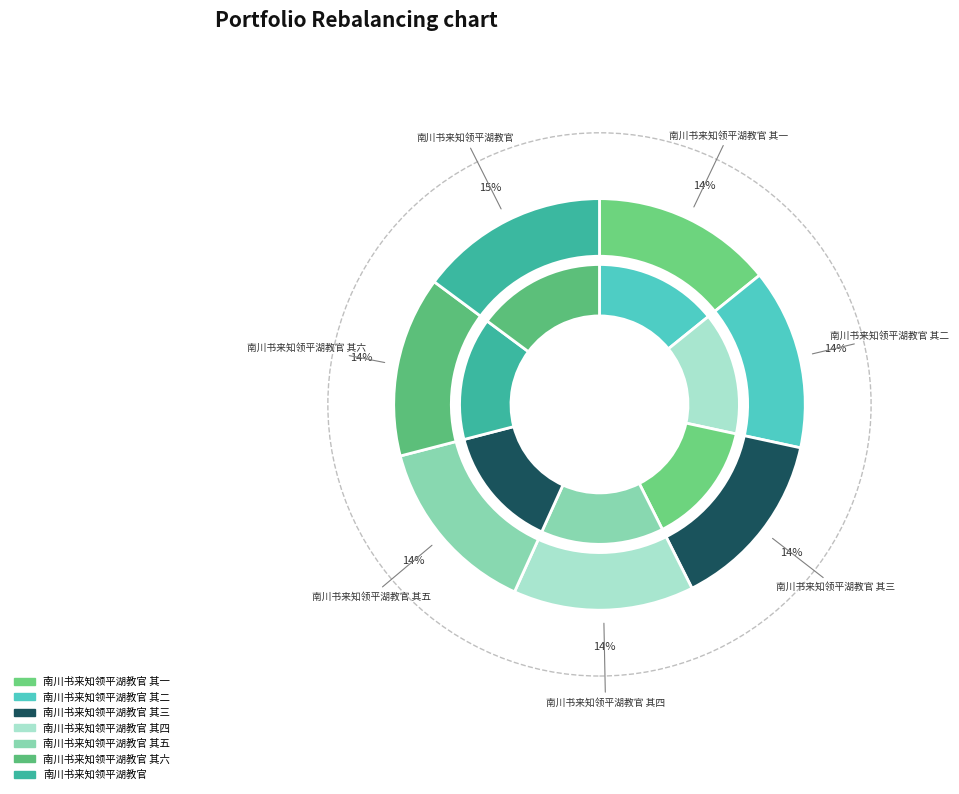

Does 南川书来知领平湖教官 其一 represent more than half of the total?

No